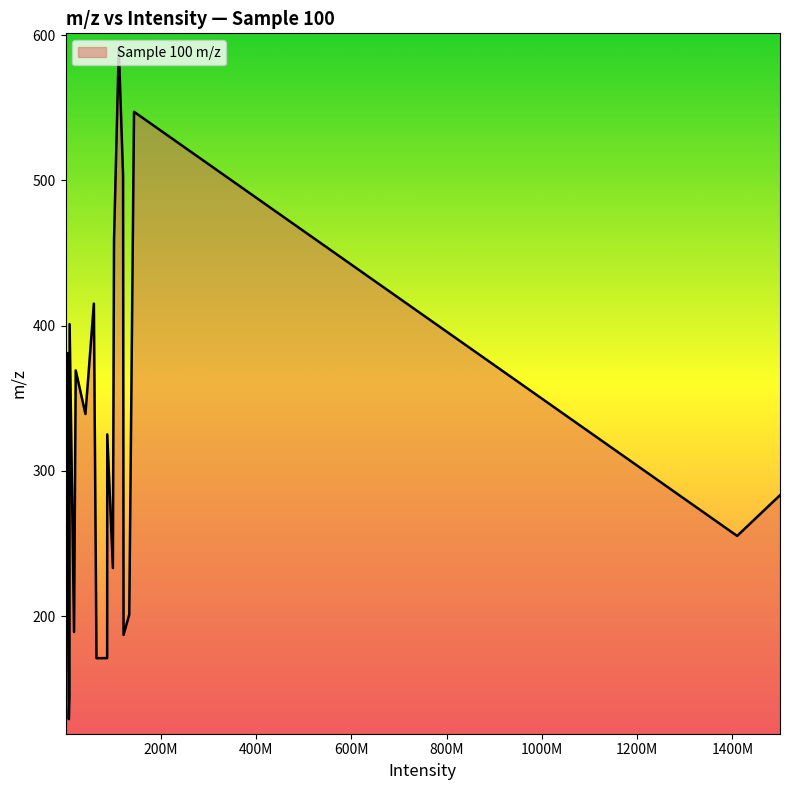

What is the smallest value displayed?

129.0